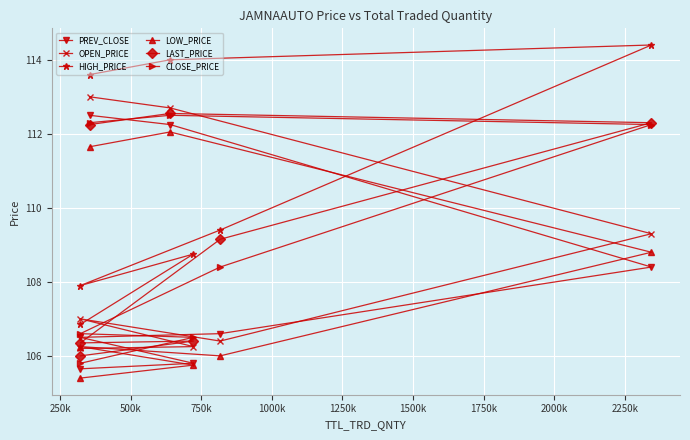

What is the value of the CLOSE_PRICE point at the 4th from the left?

112.5